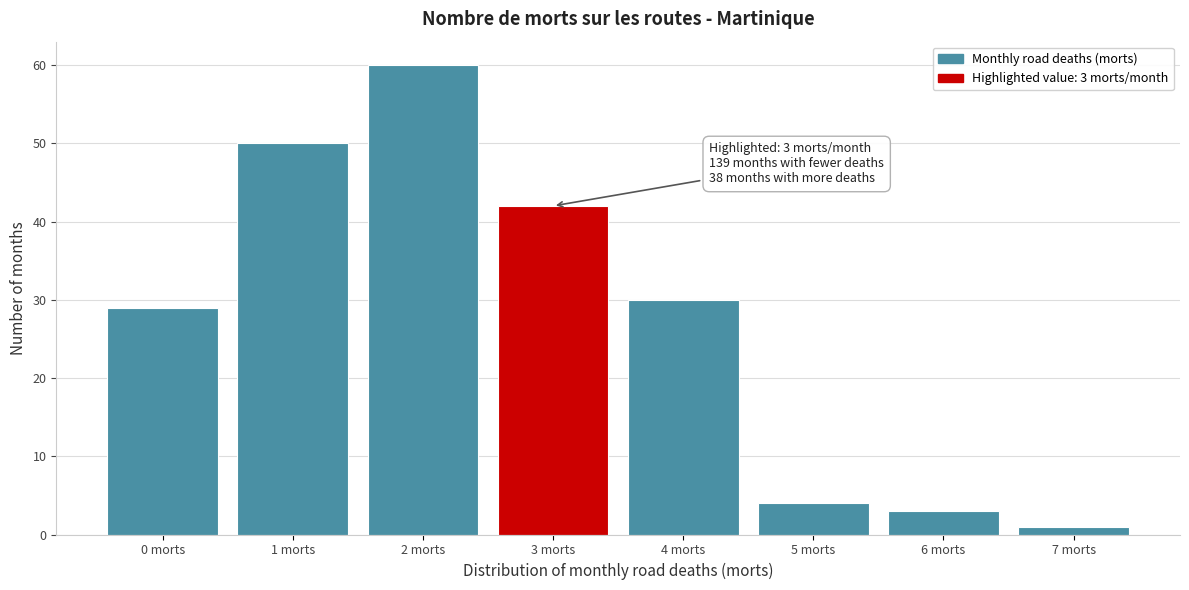

Reading left to right, what are all the values shown in this chart?

29	50	60	42	30	4	3	1